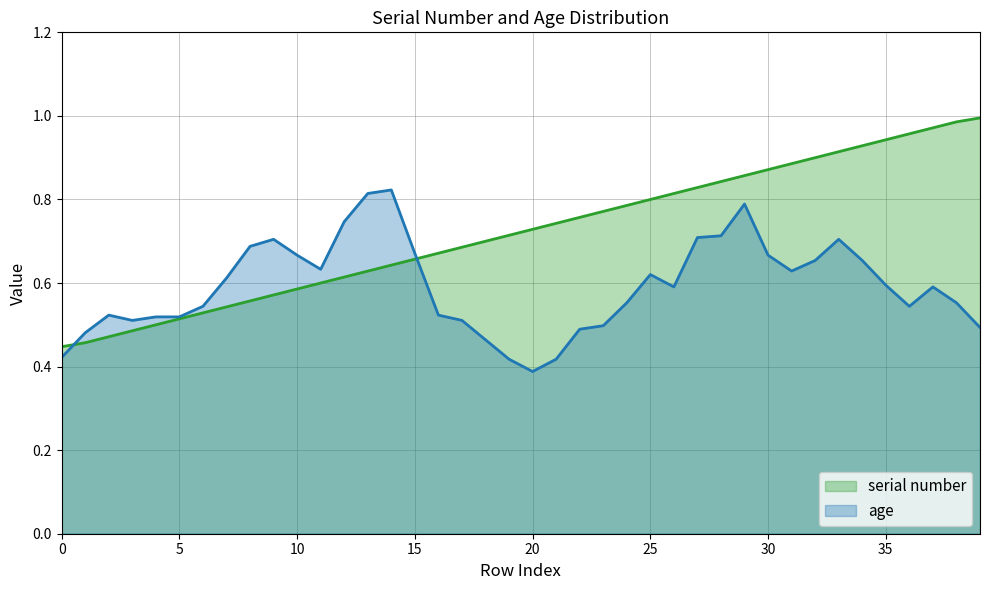

The value at 1 is 0.5. True or false?

True